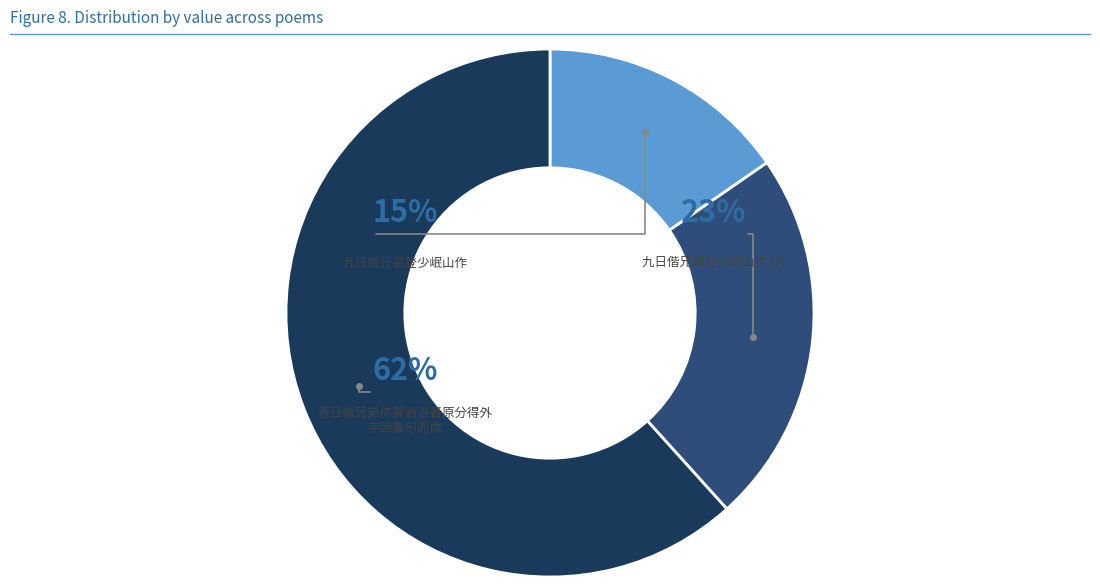

To the nearest percent, what is the average slice percentage?

33%